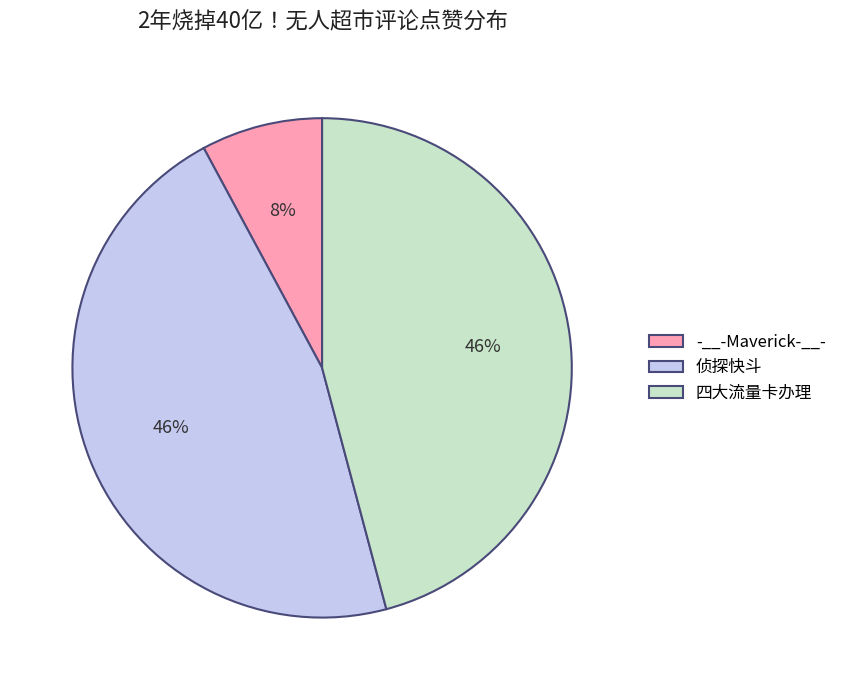

Which slice is the smallest?

-__-Maverick-__-